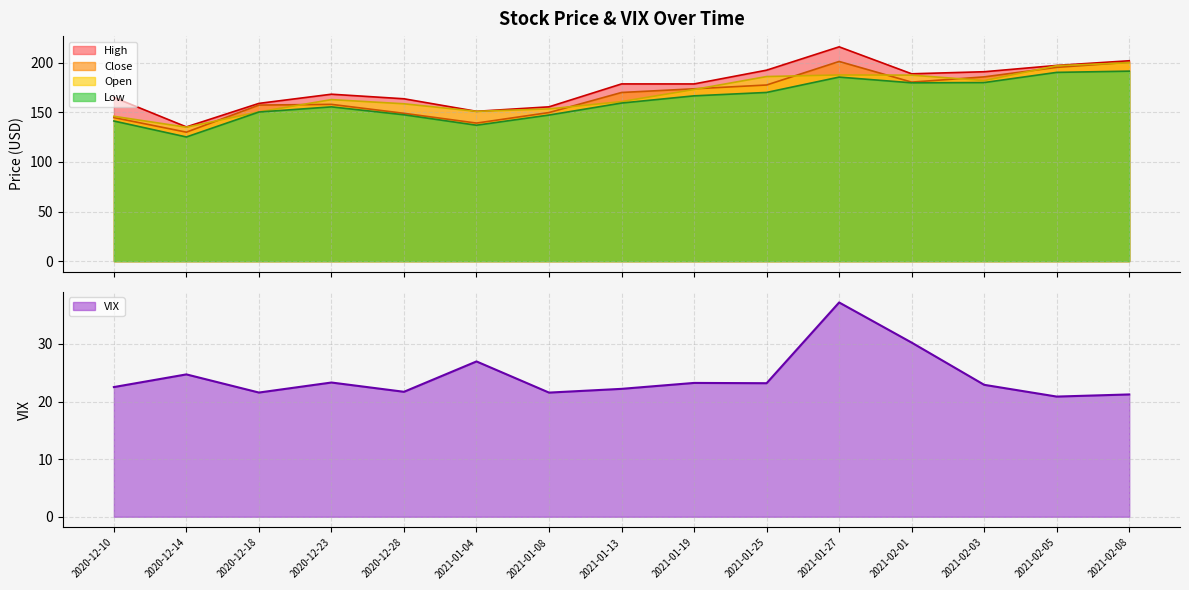

Where is the first local maximum for Low?

2020-12-23